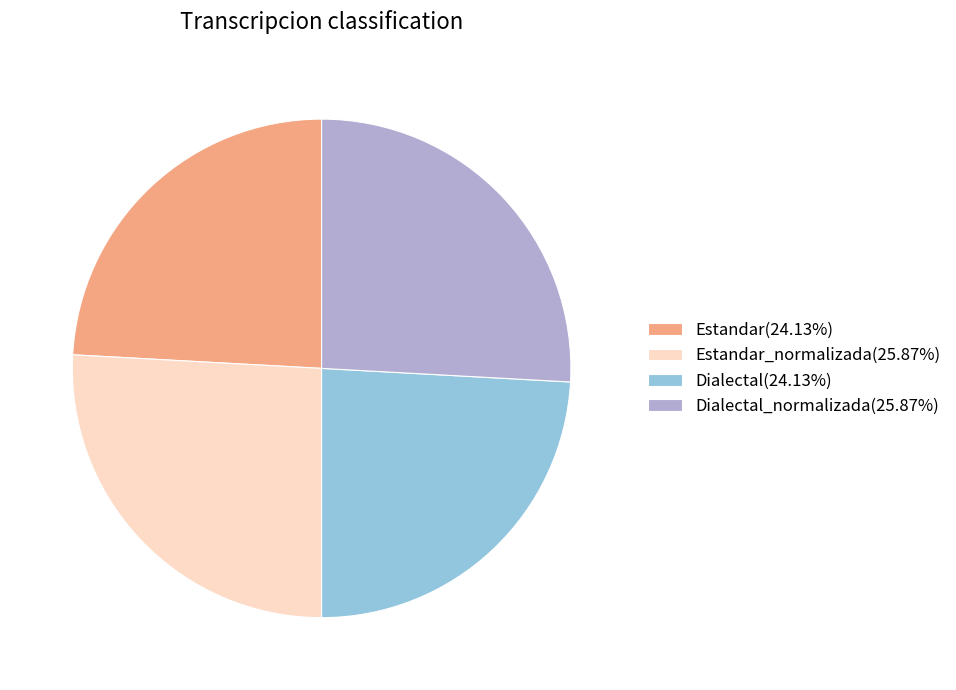

Combined, do Estandar(24.13%) and Dialectal(24.13%) account for over 50%?

No